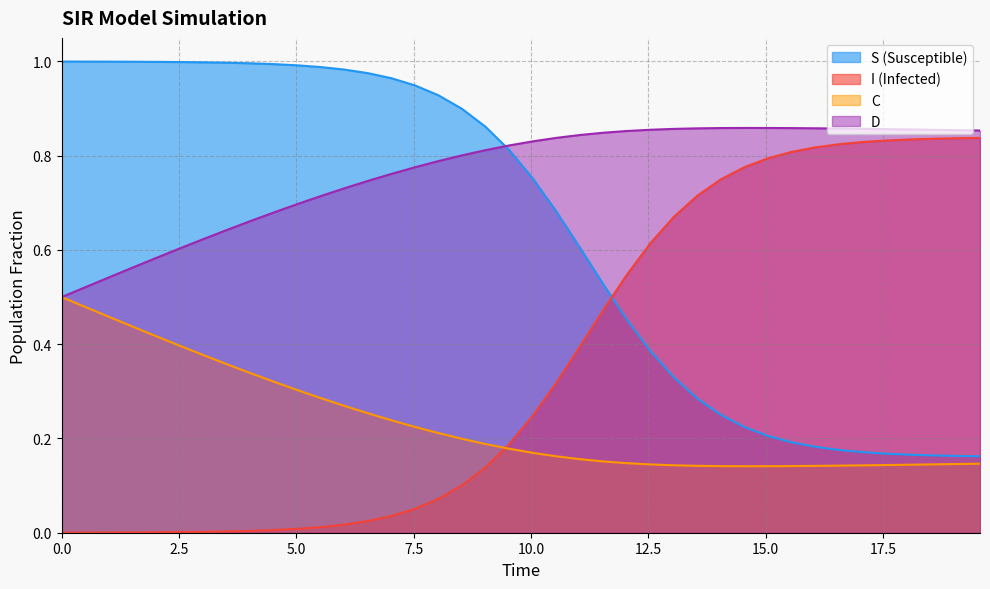

How many lines are shown in the chart?

4